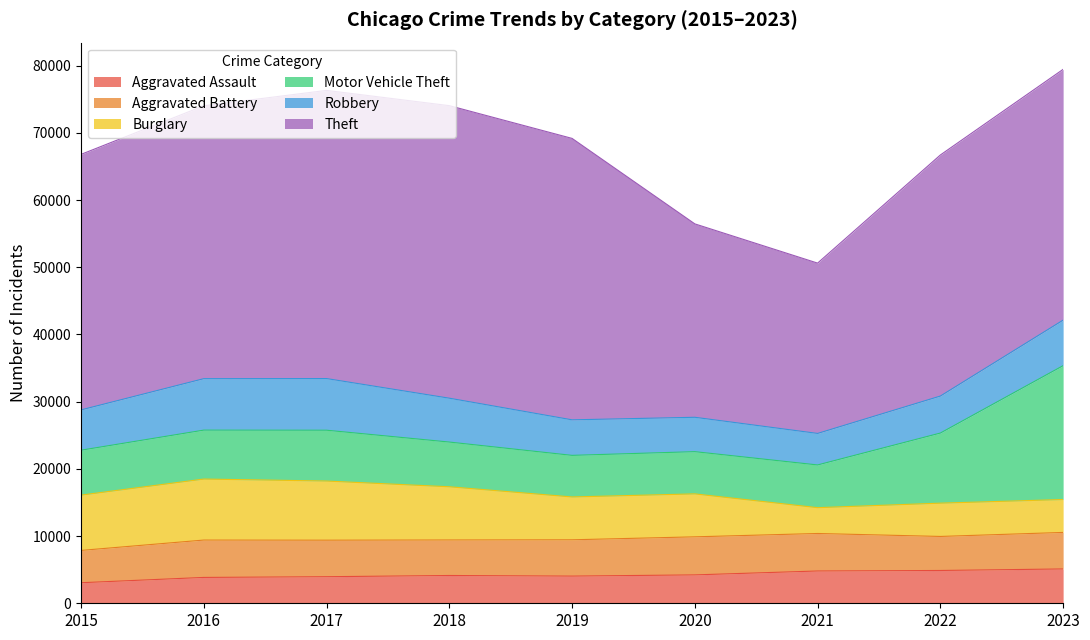

Rank the series at 2022 from highest to lowest value.

Theft, Motor Vehicle Theft, Robbery, Aggravated Battery, Burglary, Aggravated Assault